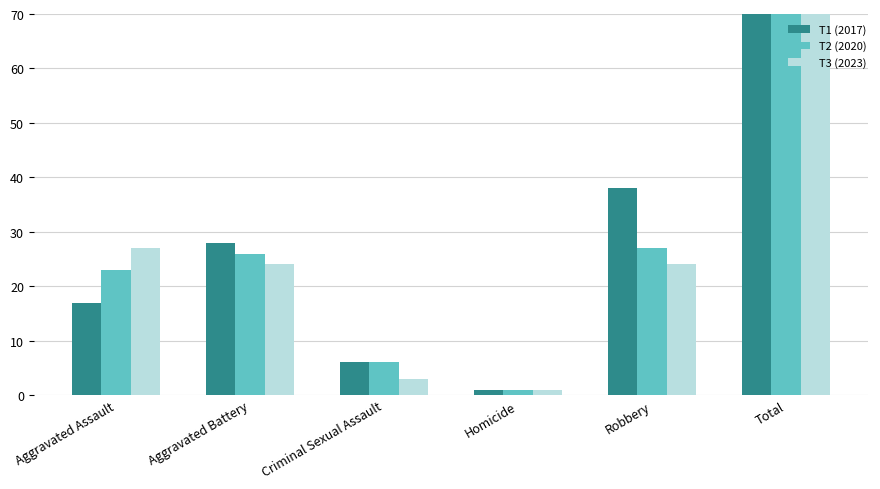

How many data points in 2017 are above 28?

2